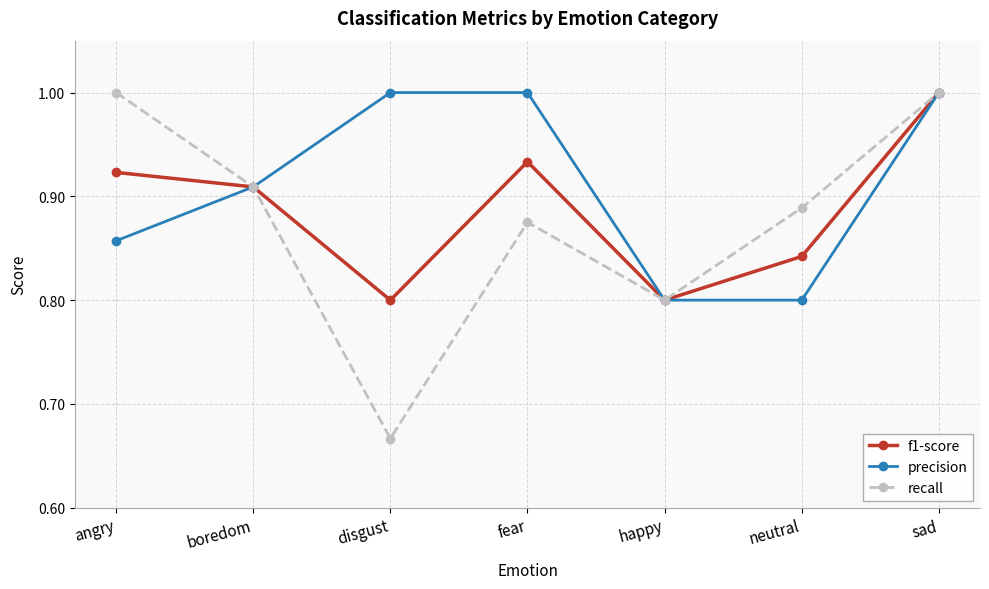

What is the total value across all series at happy?

2.4